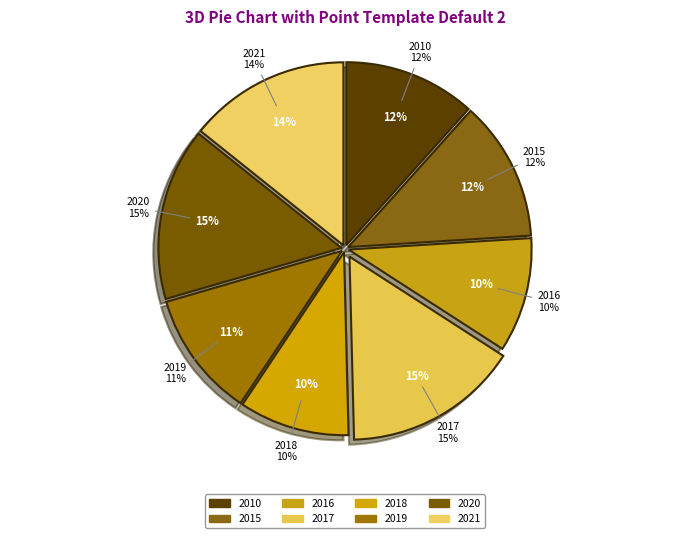

What percentage is the 2015 slice, to the nearest percent?

12%